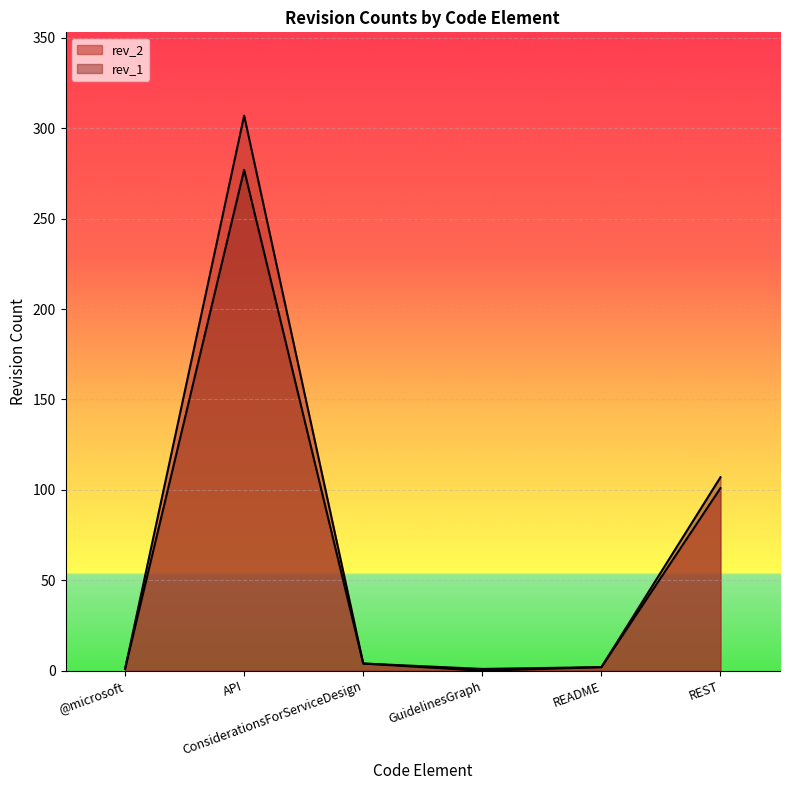

Which has a higher value, API or REST?

API